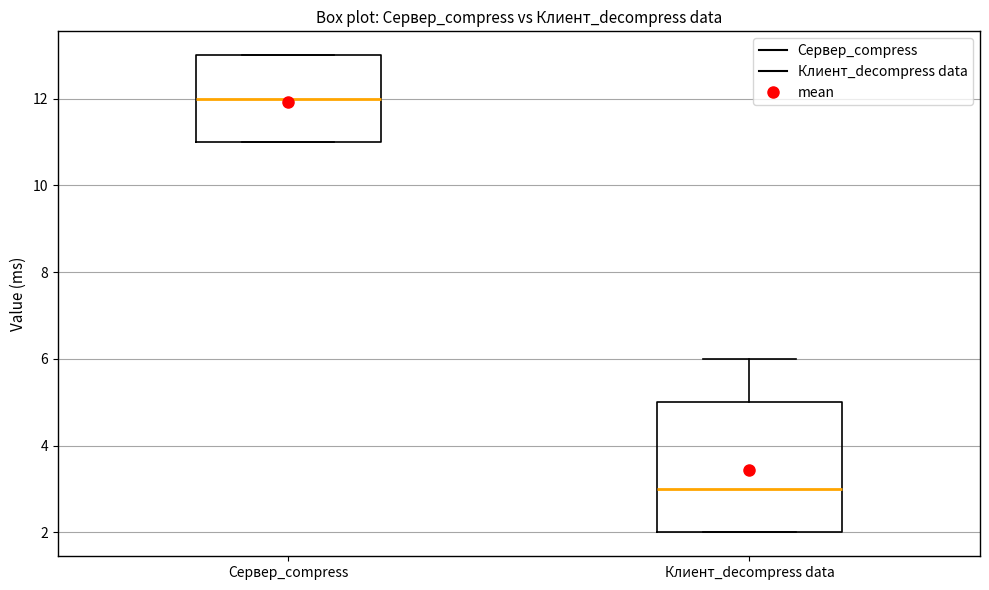

Where is the lower edge of the box for Сервер_compress on the y-axis? The values are not printed on the chart, so give them approximately, as read against the axis.

11